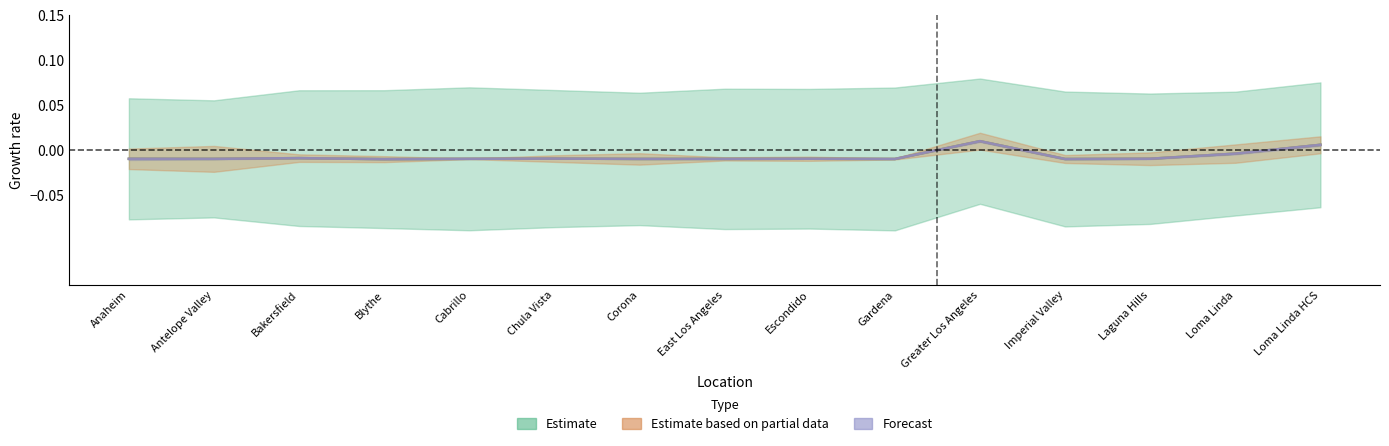

Where is Completed 15-30 Days nearest to the value 0?

Loma Linda